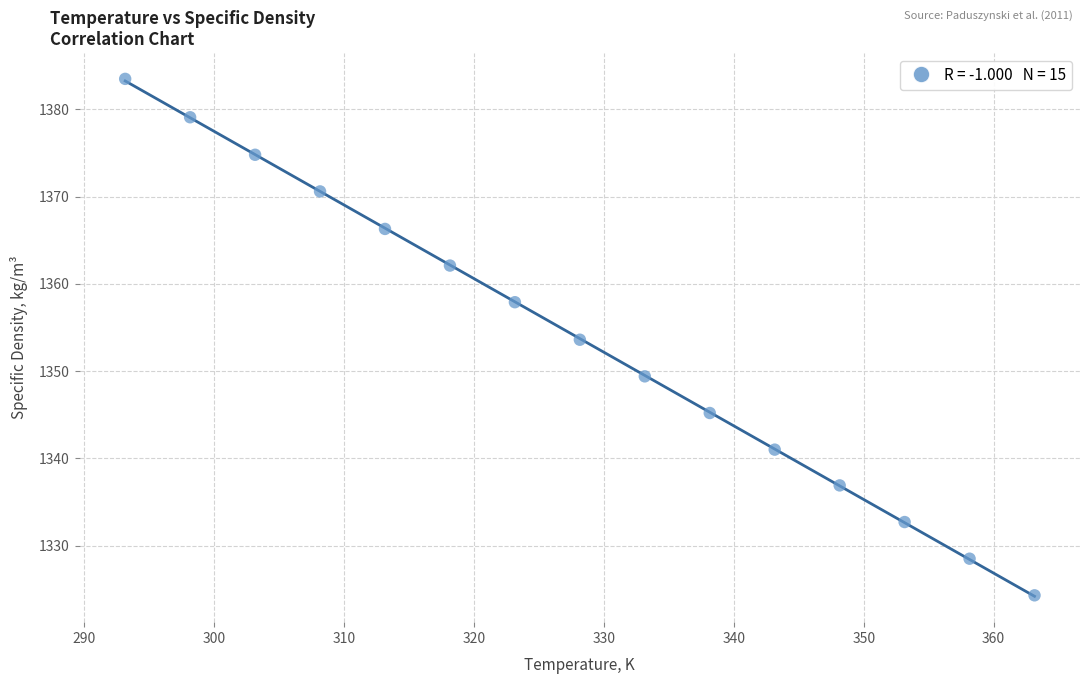

What is the range of X values (max minus min)?

70.0